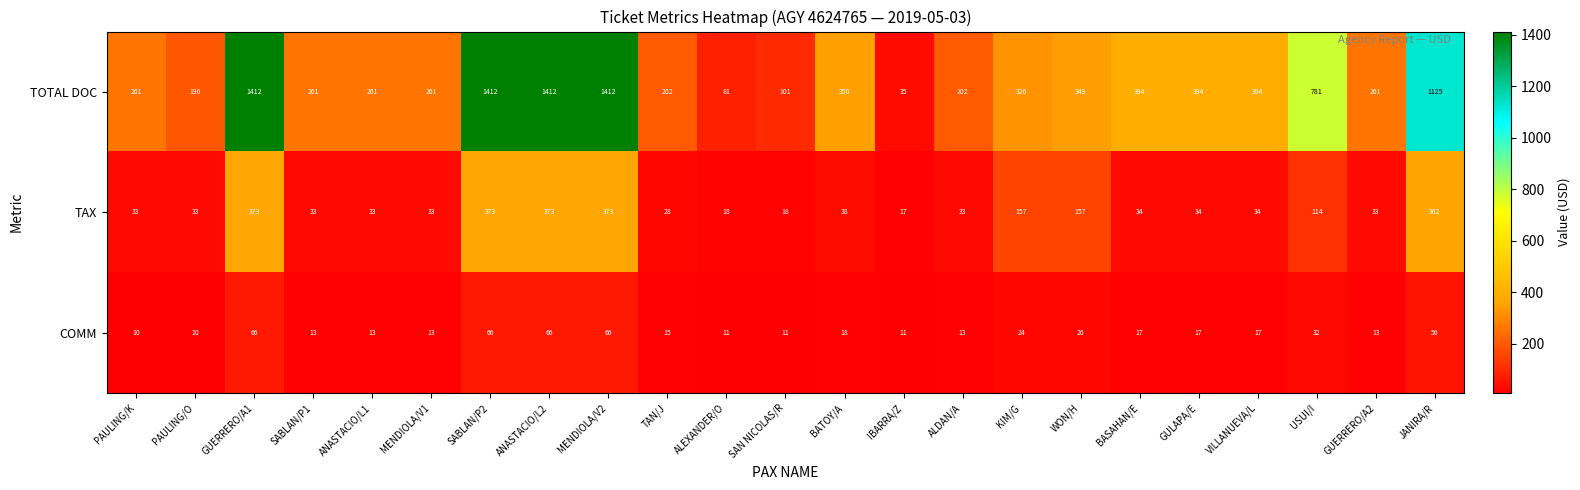

What is the total value across all series at WON/H?

532